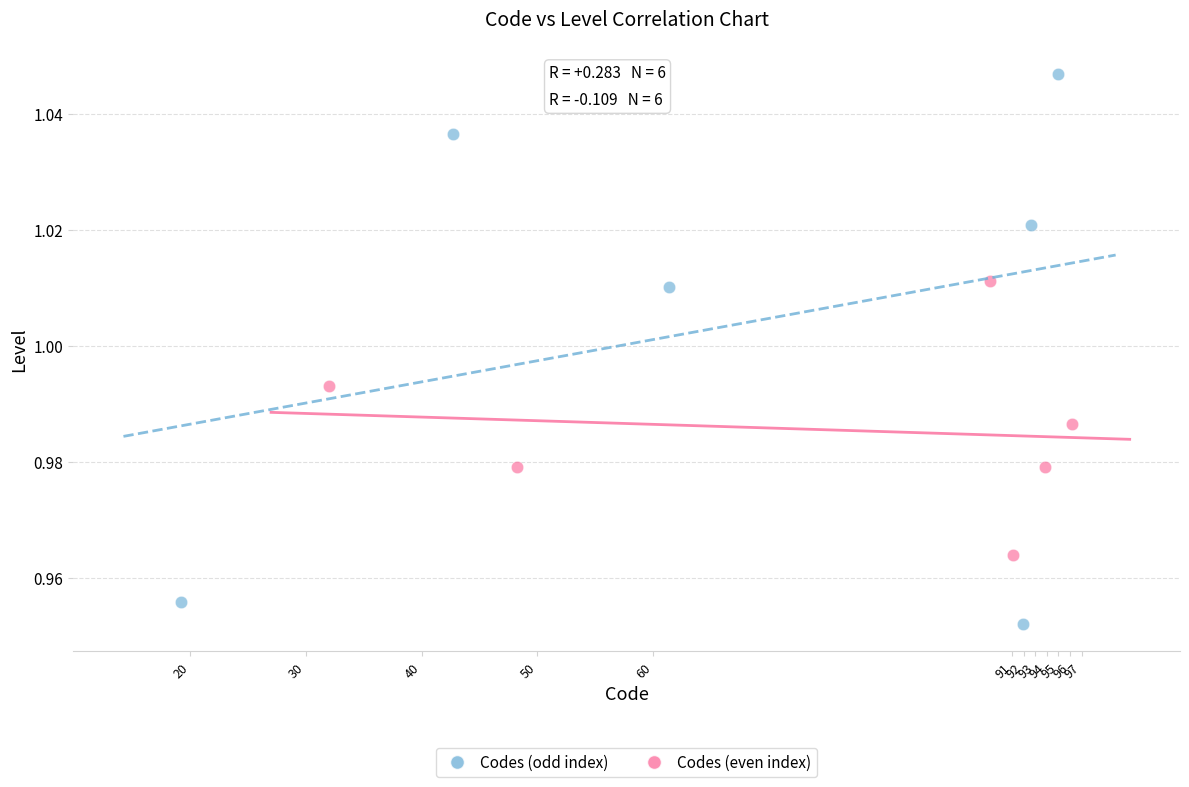

Which series has the largest Y range (max minus min)?

Codes (odd index)